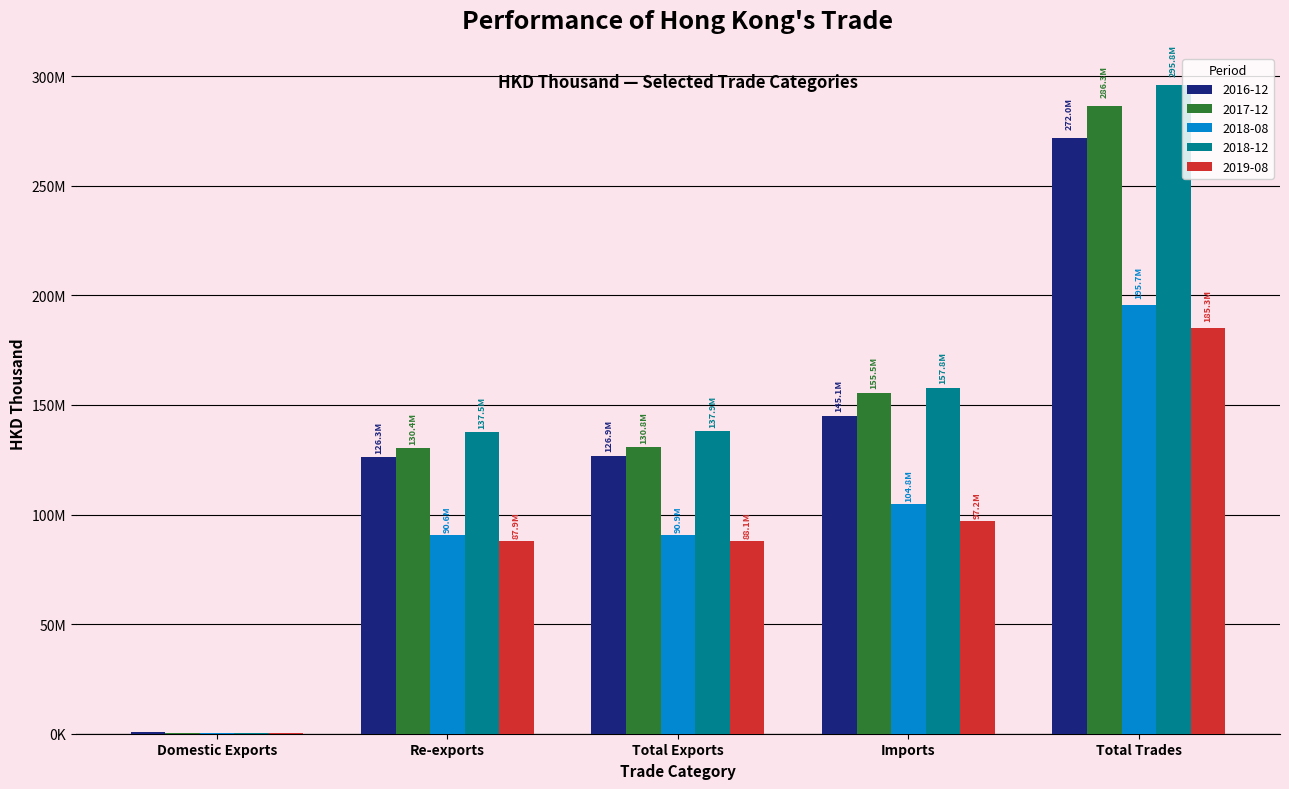

What is the total value across all series at Total Exports?

574616012.6